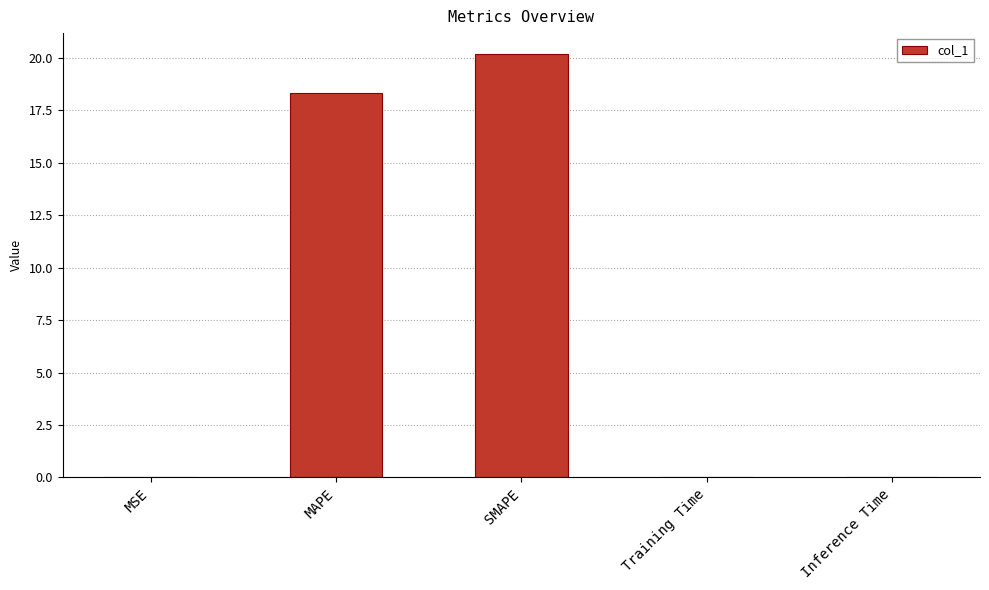

What is the maximum value shown in the chart?

20.2